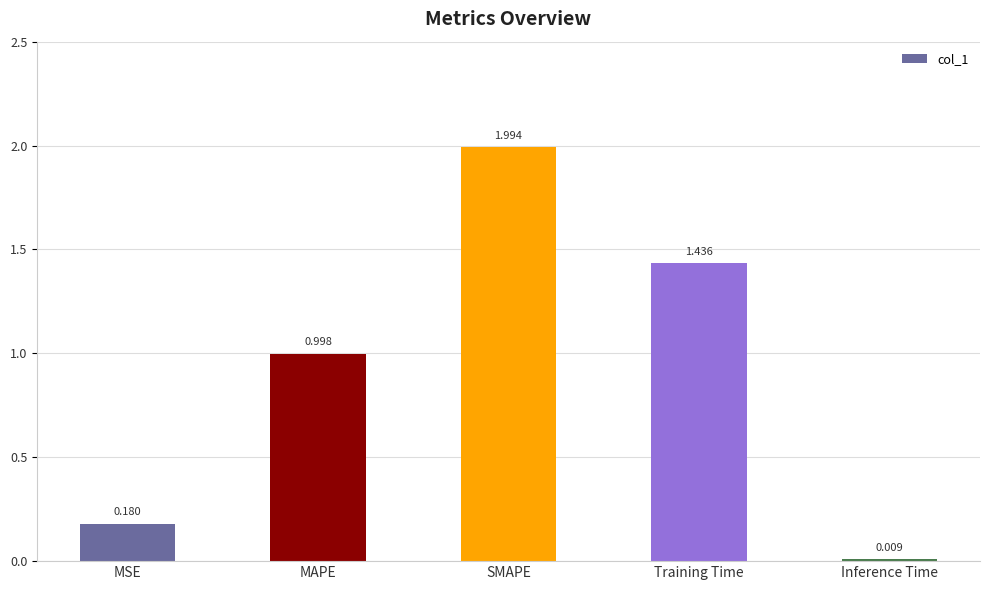

What position from the left is MSE?

1